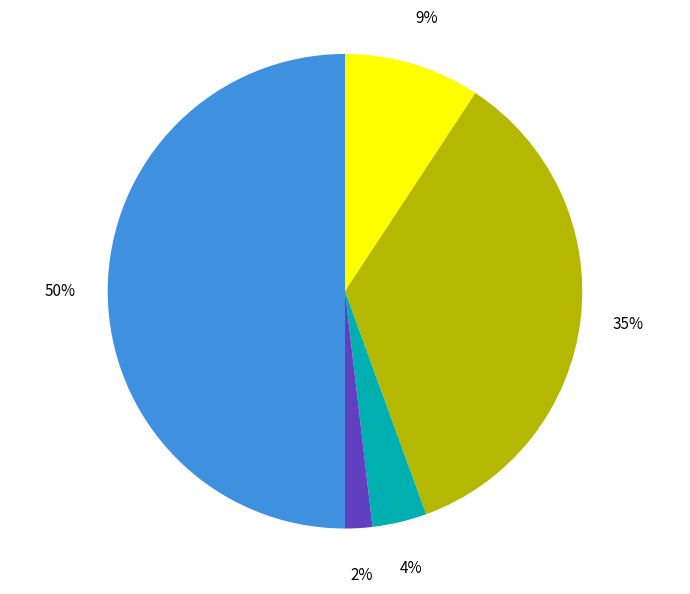

To the nearest percent, what is the difference between the largest and smallest slice percentages?

48%